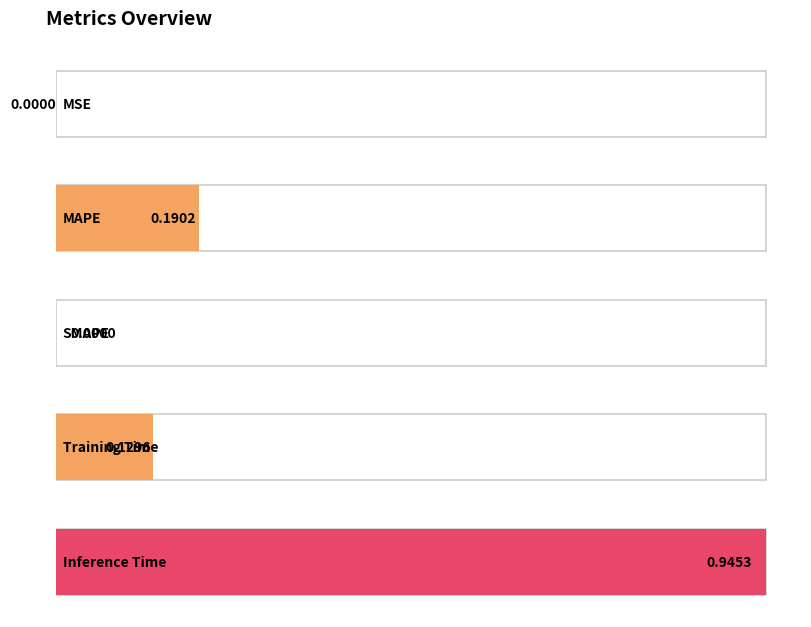

What is the difference between the maximum and second lowest values?

0.9